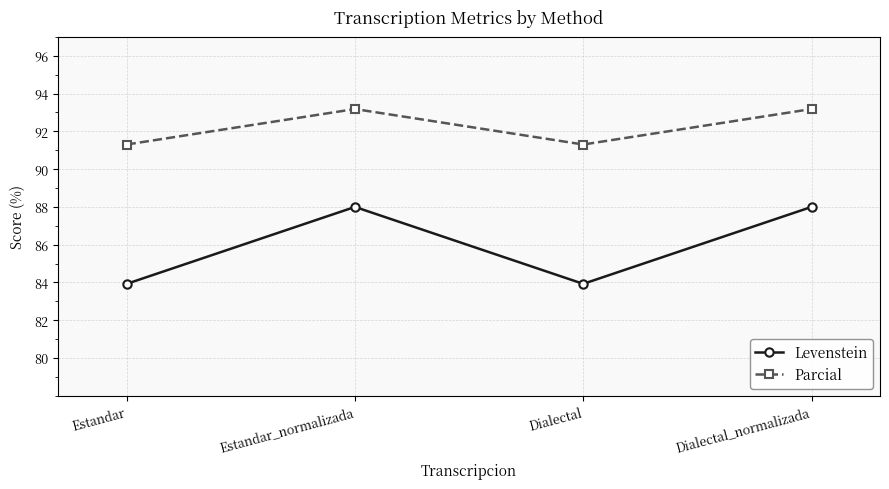

What is the approximate value of Levenstein at Estandar?

83.9